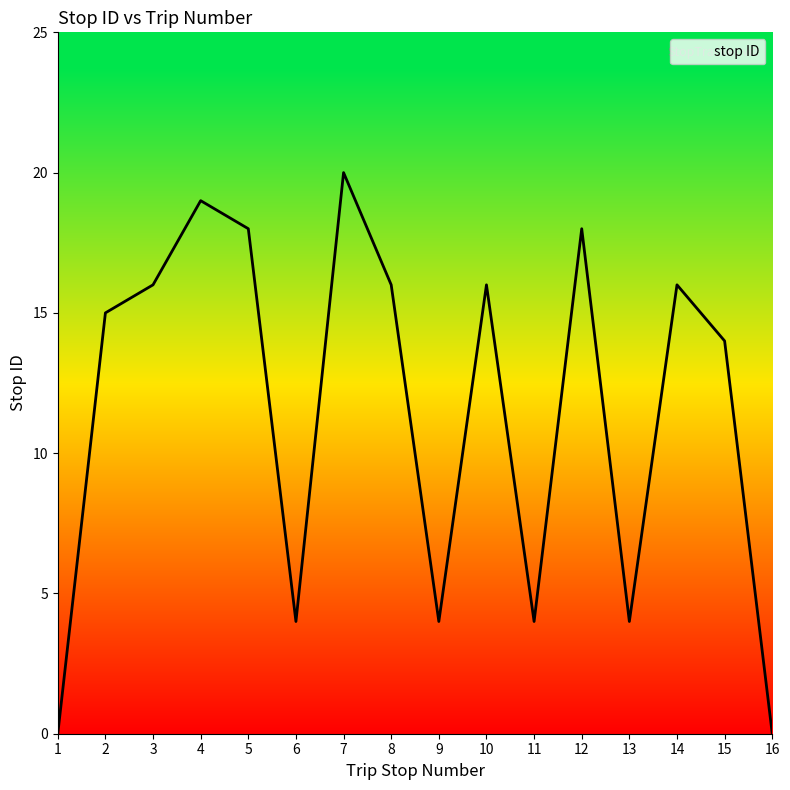

True or false: the data shows 18 at 5.

True